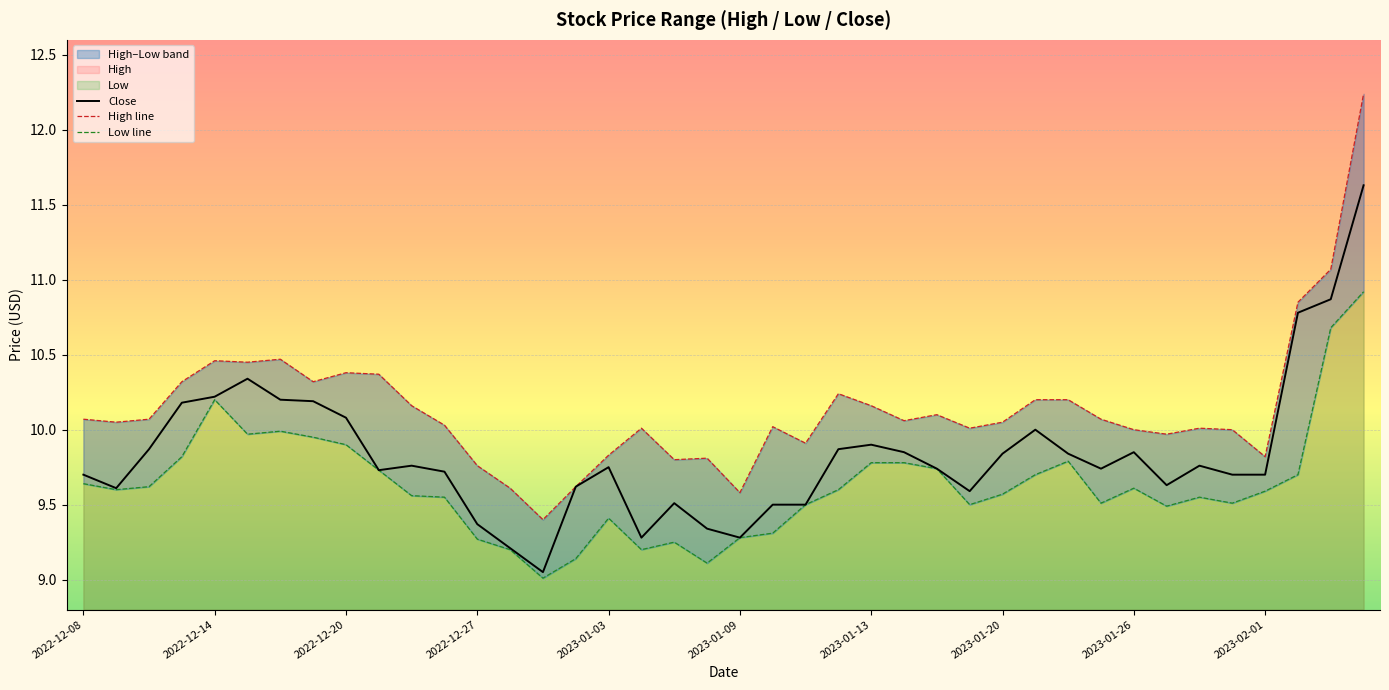

Count the number of data series in this chart.

3